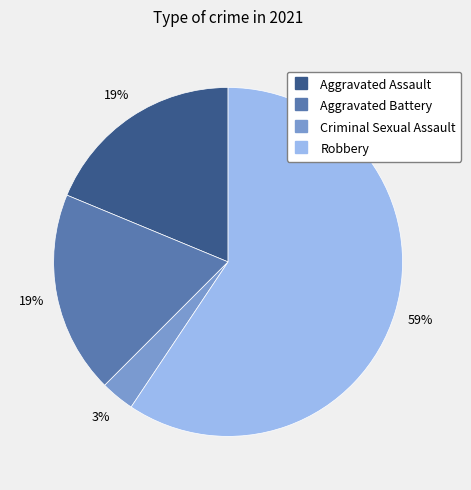

To the nearest percent, what is the difference between the largest and smallest slice percentages?

56%